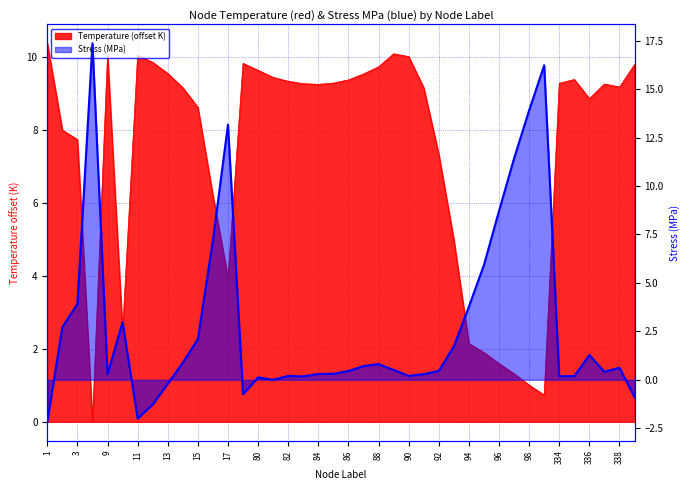

How many data points in Stress_MPa are less than 0?

6